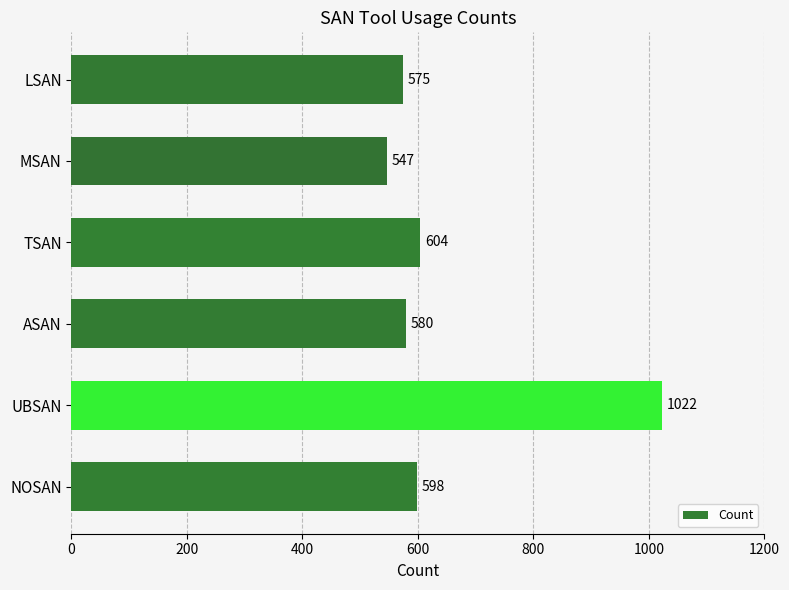

Reading bottom to top, list all the values displayed in this chart.

NOSAN=598	UBSAN=1022	ASAN=580	TSAN=604	MSAN=547	LSAN=575